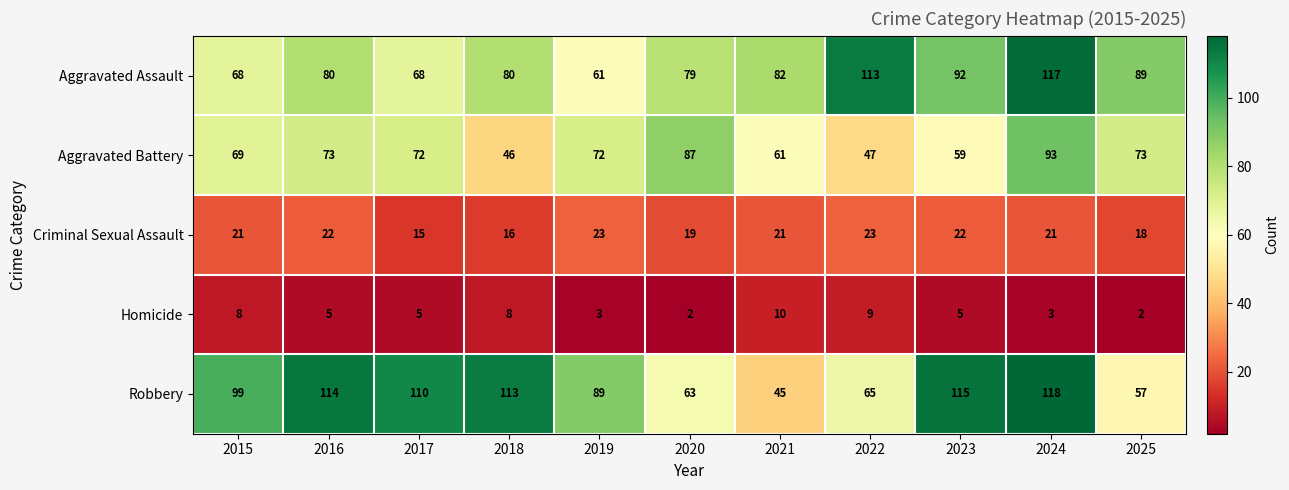

Which category has the highest value across all series?

2024